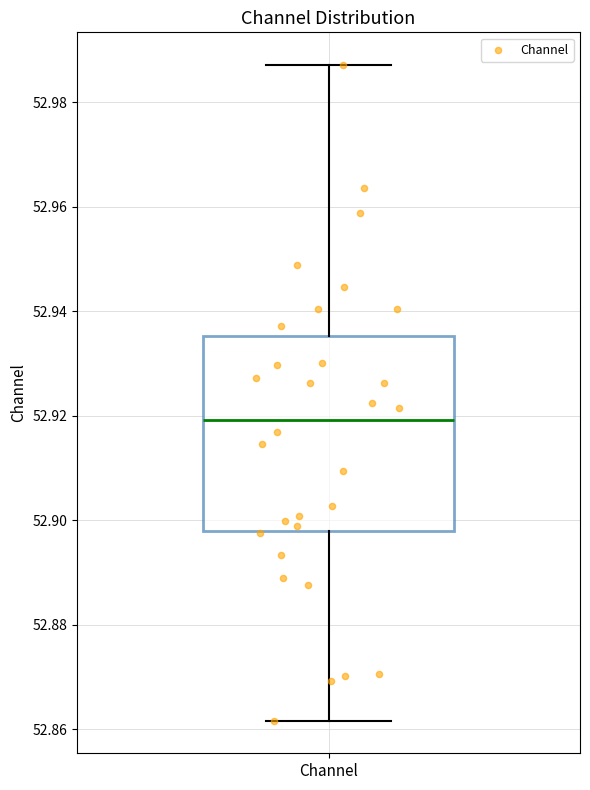

Transcribe this box plot: give where the median line is, the range the box spans, and where the two whiskers end, as read against the y-axis. The values are not printed on the chart, so give them approximately, as read against the axis.

median 52.920, box 52.898 to 52.936, whiskers 52.862 to 52.988